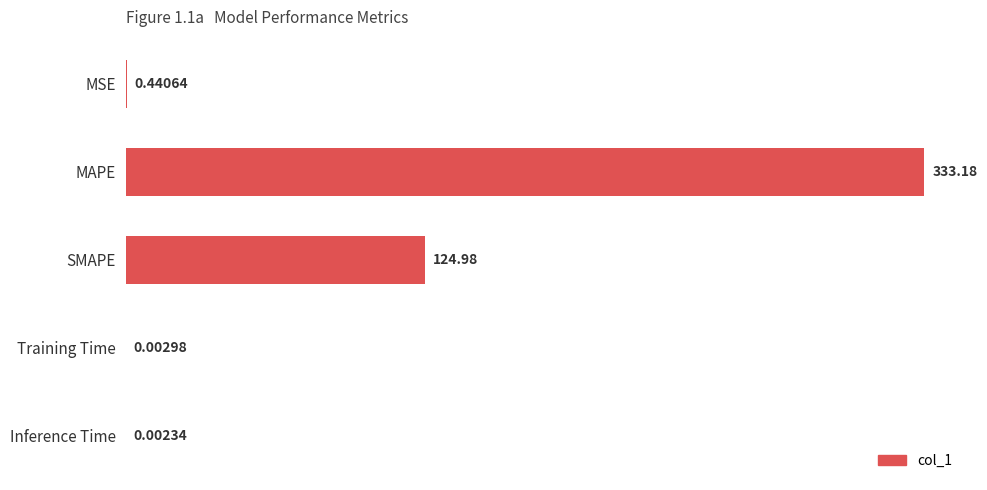

What is the change in value from SMAPE to Inference Time?

-125.0